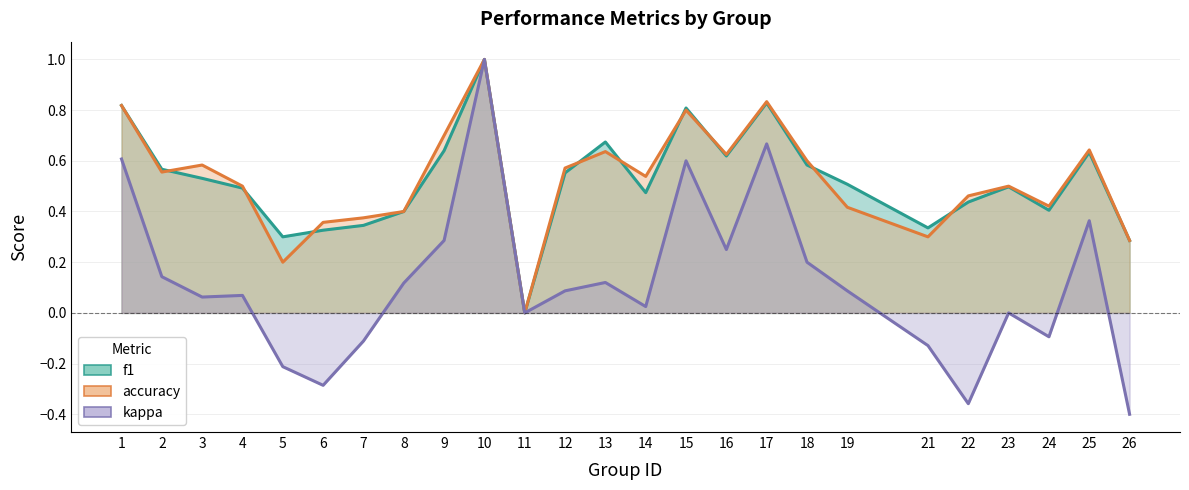

Which series has the largest total across all categories?

accuracy